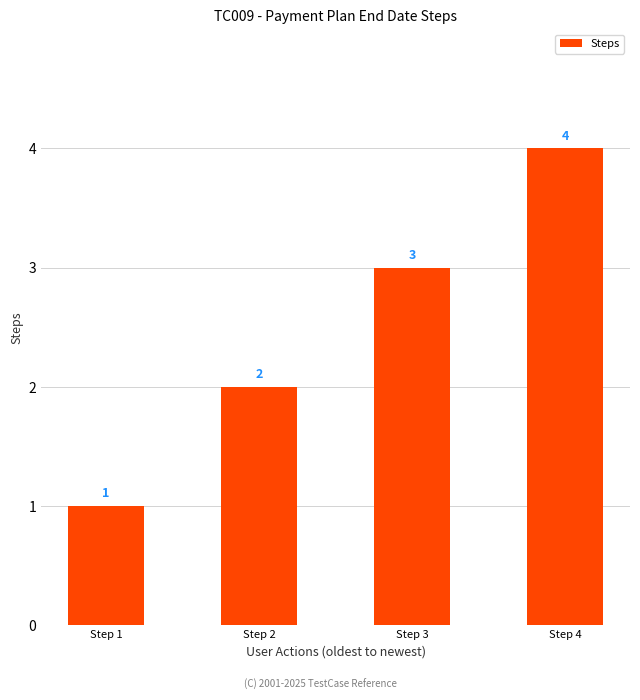

The value at Step 1 is 0. True or false?

False